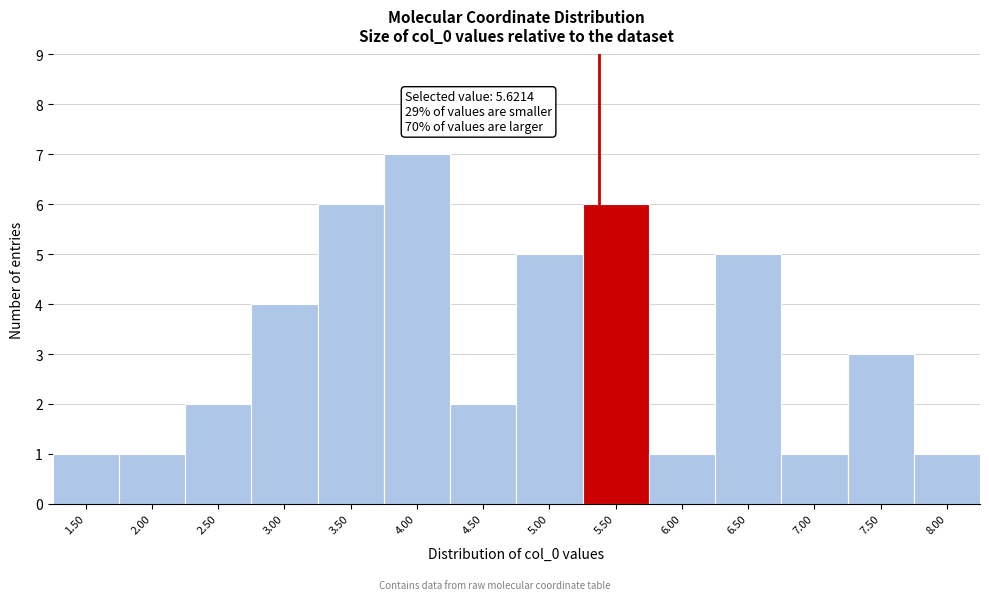

Reading right to left, transcribe all the data shown in this chart.

1	3	1	5	1	6	5	2	7	6	4	2	1	1